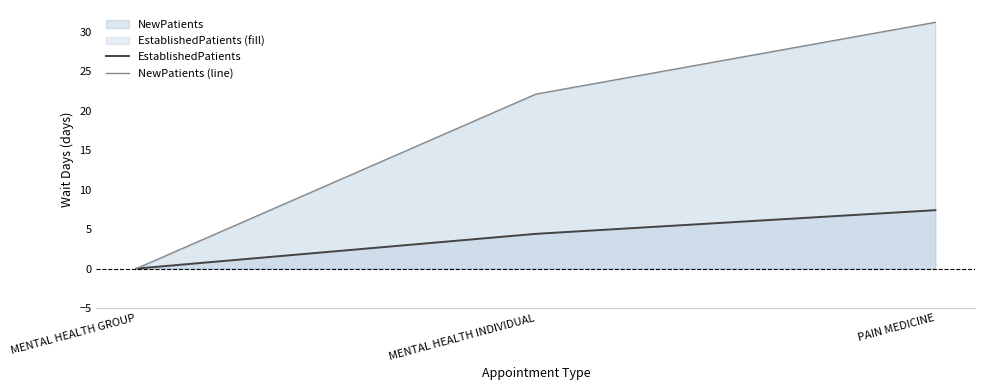

At which label does EstablishedPatients reach its peak?

PAIN MEDICINE